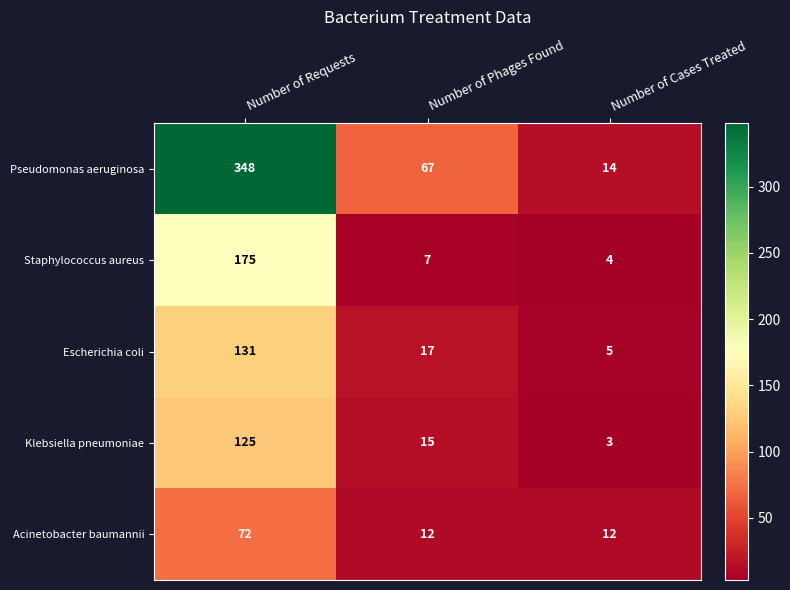

What is the maximum value shown in the chart?

348